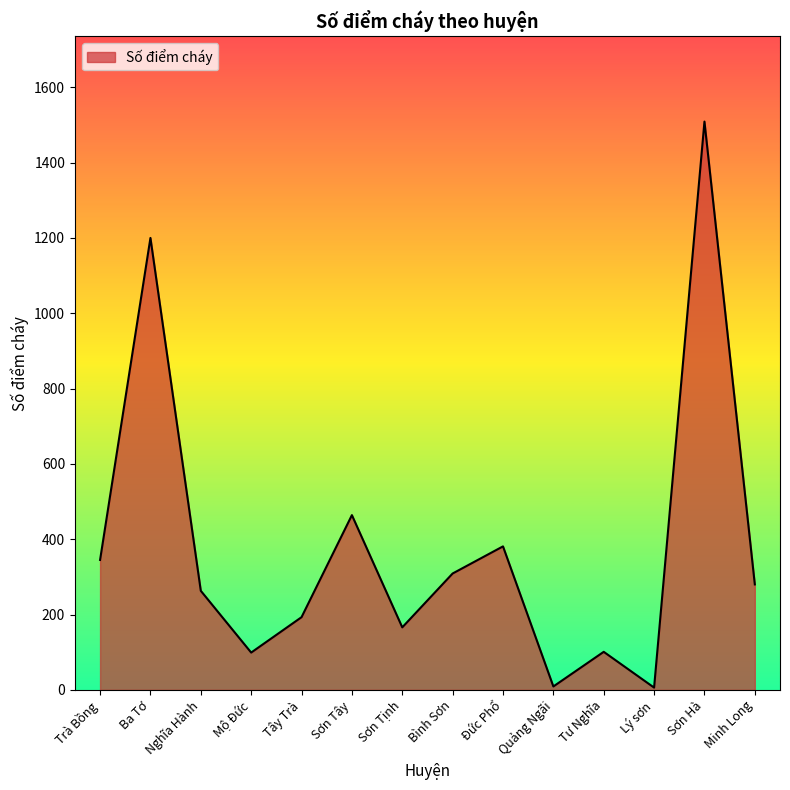

What value does the data have at Tây Trà?

193